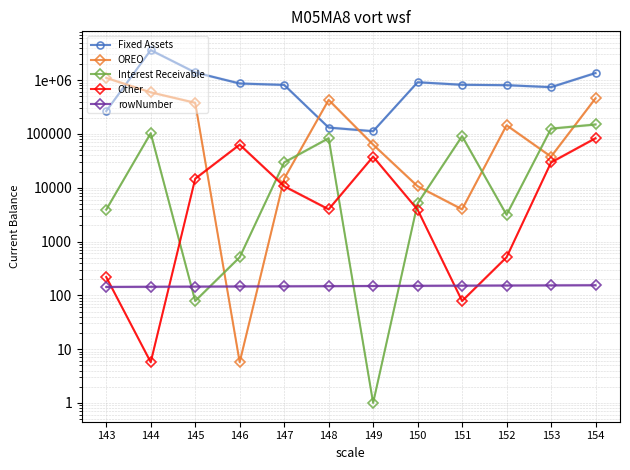

Reading left to right, what are all the values shown in this chart?

Fixed Assets: 143=265938.0	144=3619242.8	145=1388803.8	146=866732.7	147=815189.2	148=131270.5	149=112321.5	150=913948.2	151=820232.9	152=806363.6	153=740559.1	154=1356240.7
OREO: 143=1100687.1	144=593000.6	145=379000.0	146=5.7	147=14711.2	148=429584.8	149=63259.8	150=10656.3	151=3969.0	152=145068.6	153=37825.5	154=460044.7
Interest Receivable: 143=3910.9	144=103174.7	145=78.5	146=509.7	147=29510.5	148=83230.7	149=1.0	150=5108.2	151=90897.5	152=3136.5	153=125355.8	154=149850.0
Other: 143=218.8	144=5.7	145=14711.2	146=63259.8	147=10656.3	148=3969.0	149=37825.5	150=3910.9	151=78.5	152=509.7	153=29510.5	154=83230.7
rowNumber: 143=143.0	144=144.0	145=145.0	146=146.0	147=147.0	148=148.0	149=149.0	150=150.0	151=151.0	152=152.0	153=153.0	154=154.0